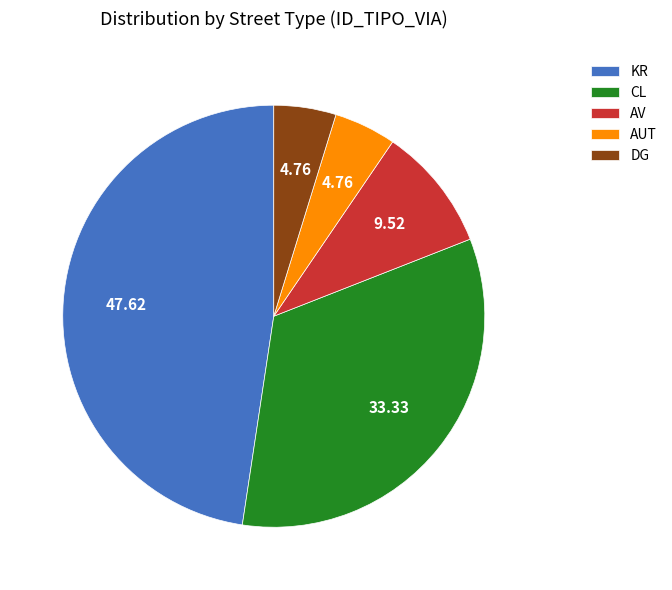

Does AV account for over 50% of the chart?

No